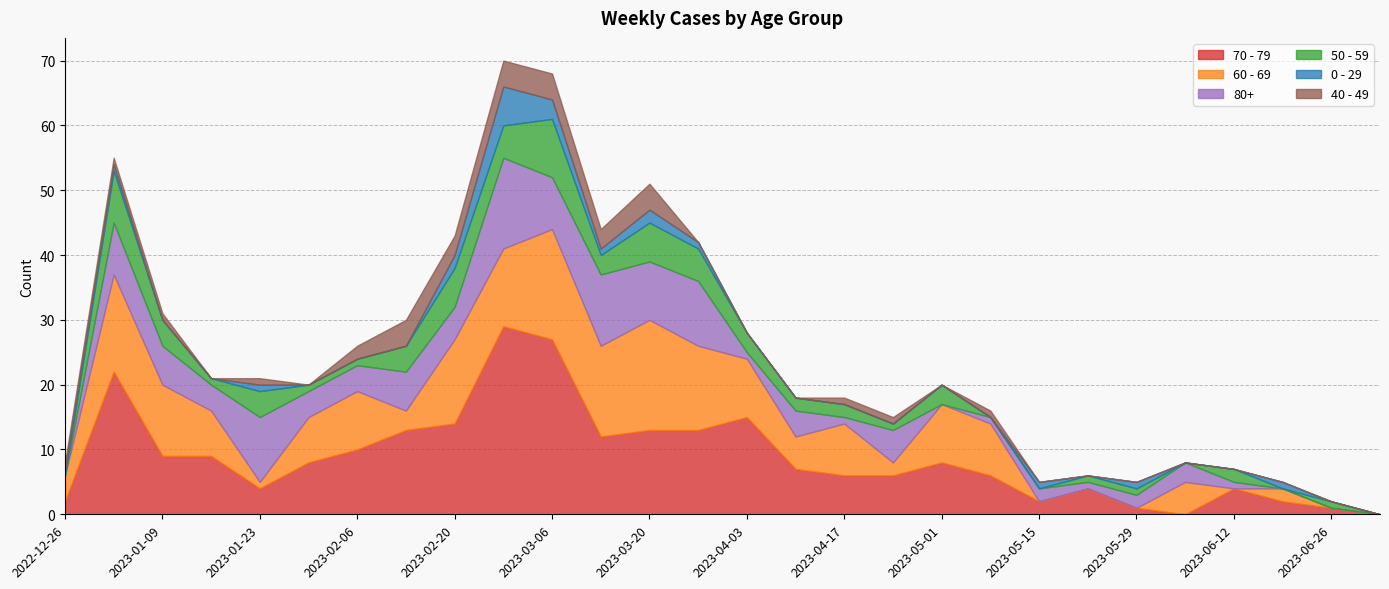

Which series has the largest total across all categories?

70 - 79